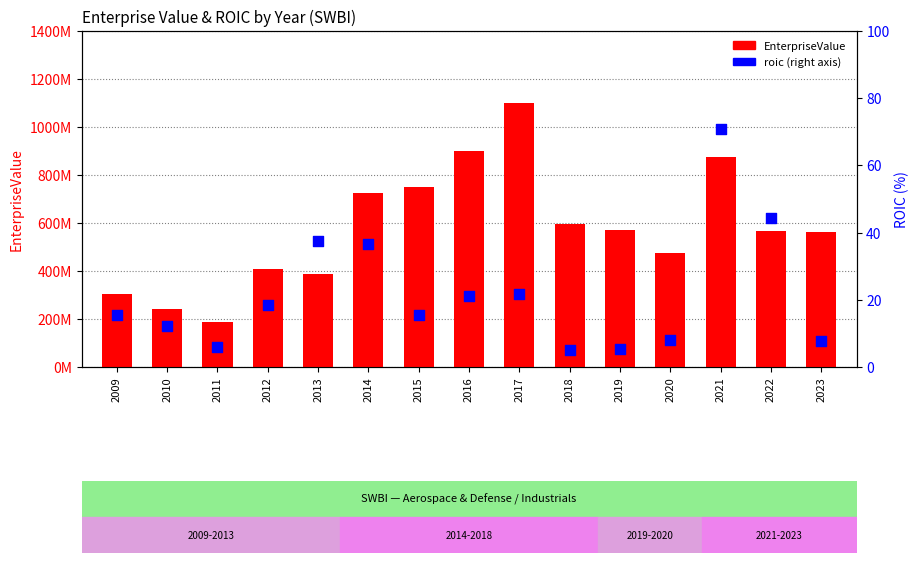

What are all the series names shown in the legend?

EnterpriseValue, roic